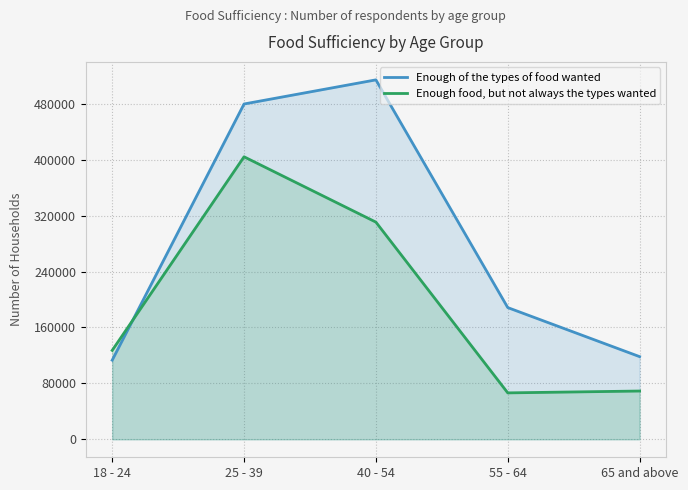

List the series in order of their overall mean, highest first.

Enough of the types of food wanted, Enough food, but not always the types wanted